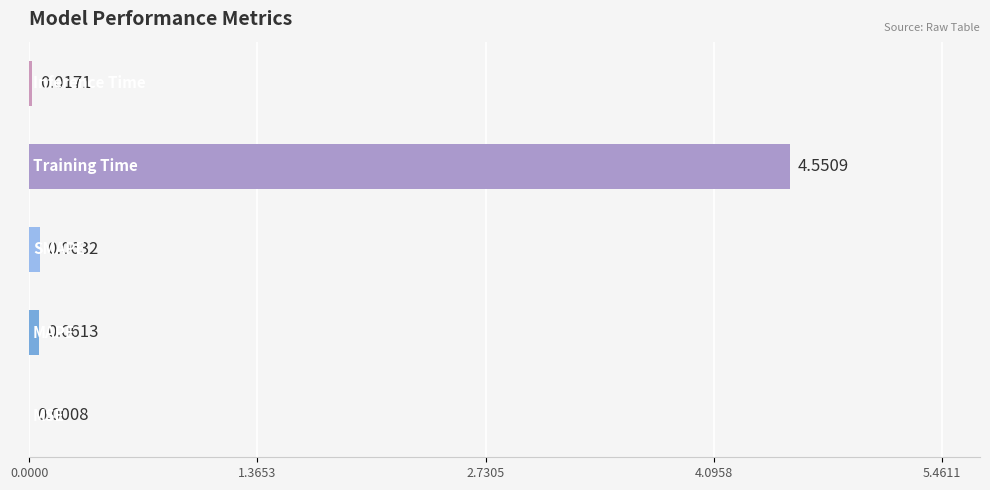

What is the sum of all values?

4.7